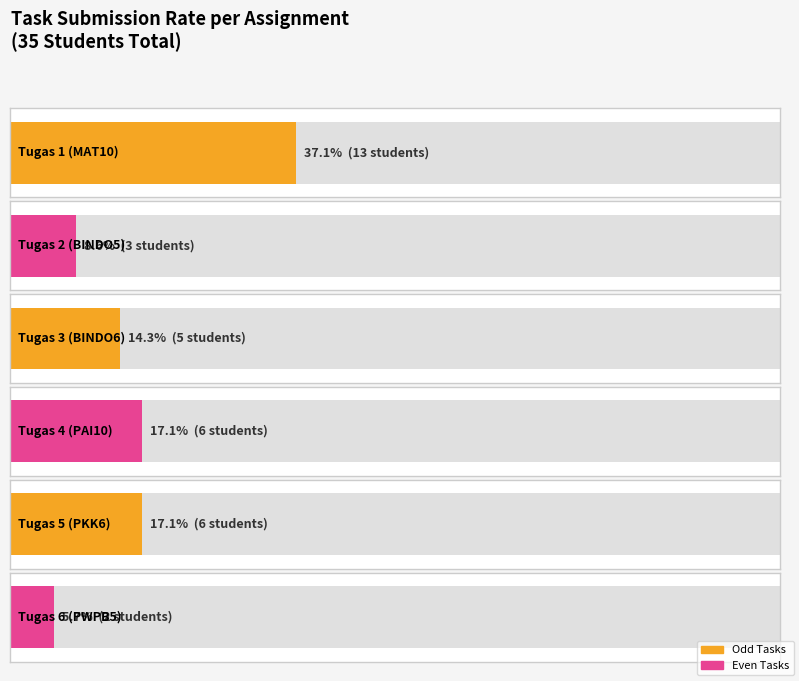

At which category is the sum across all series the highest?

Tugas 1 (MAT10)